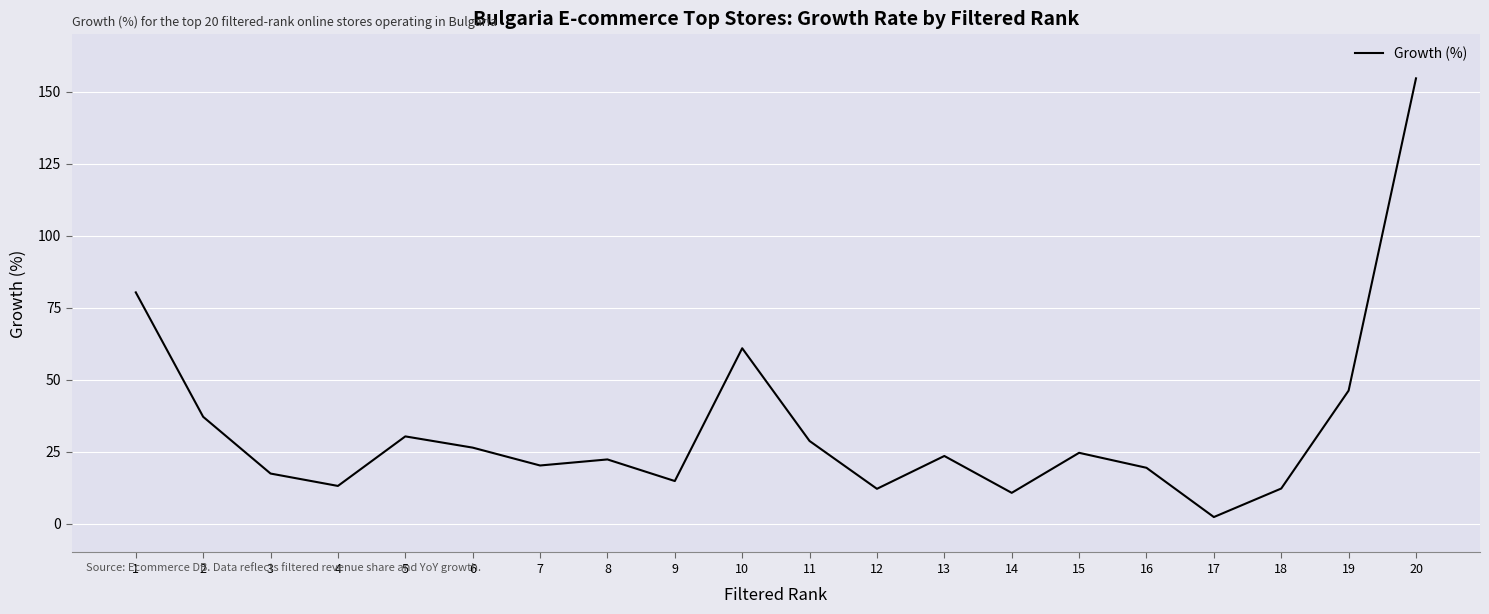

What is the greatest value displayed?

154.6